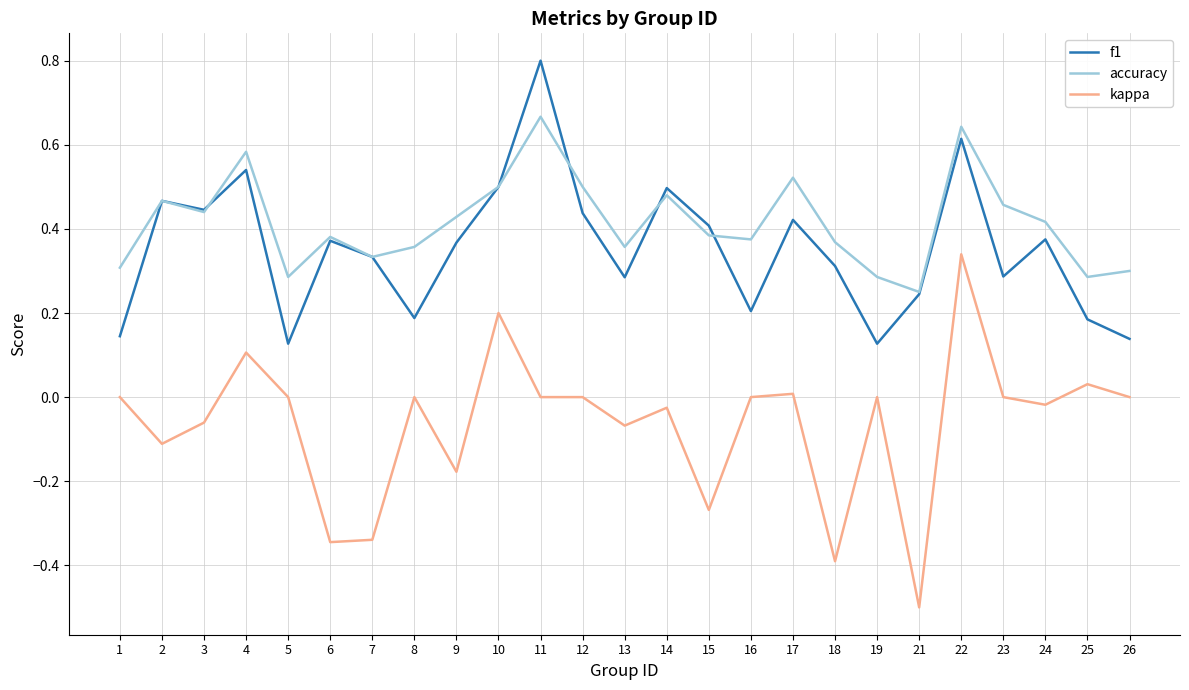

At which label does kappa reach its peak?

22